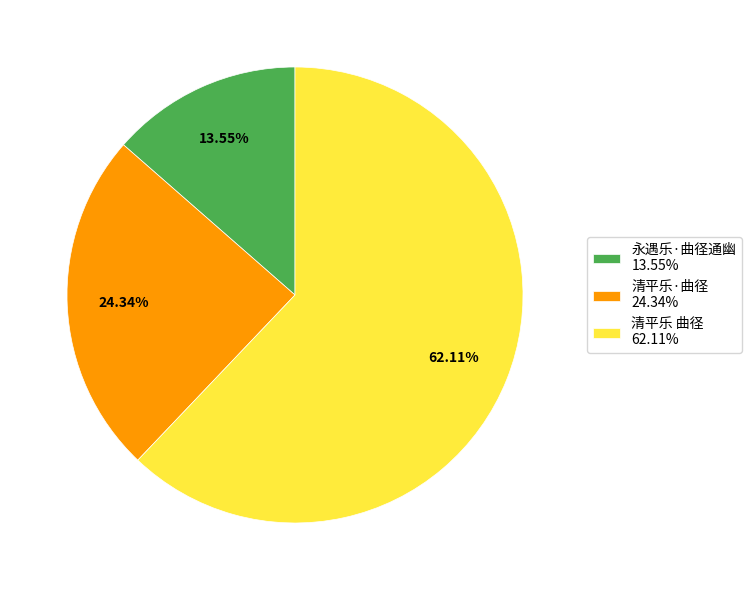

Is 清平乐 曲径 the majority of the pie?

Yes